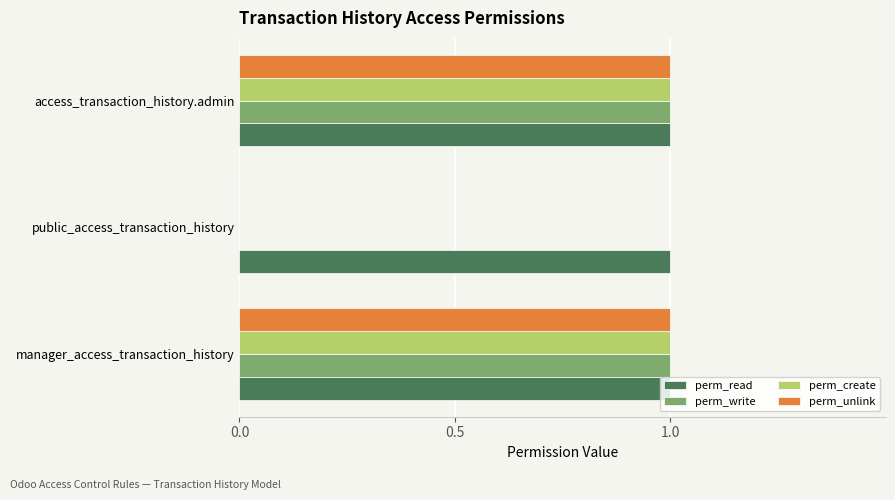

What is the sum of all perm_read values?

3